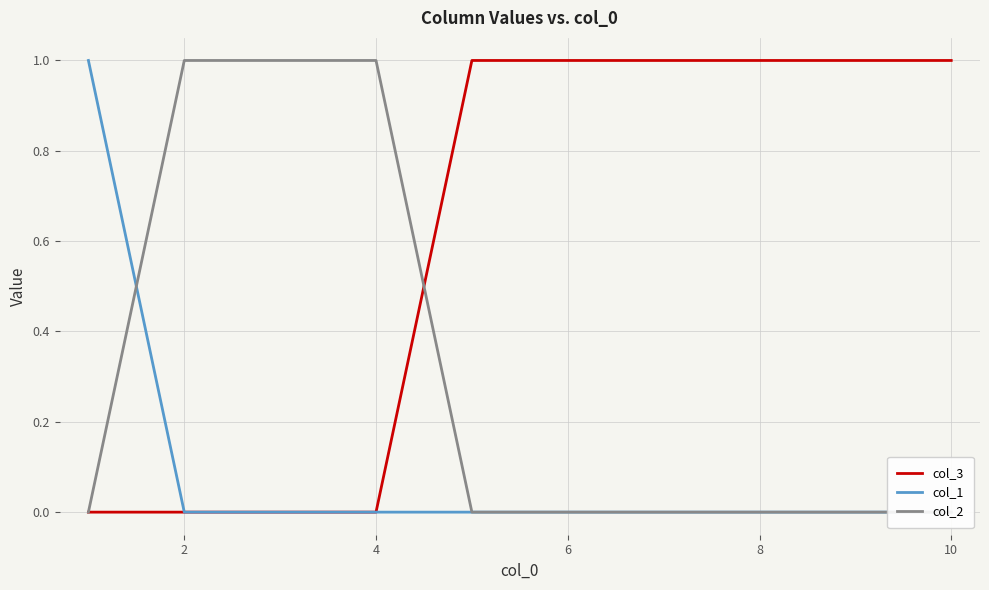

How many categories are shown in the chart?

10